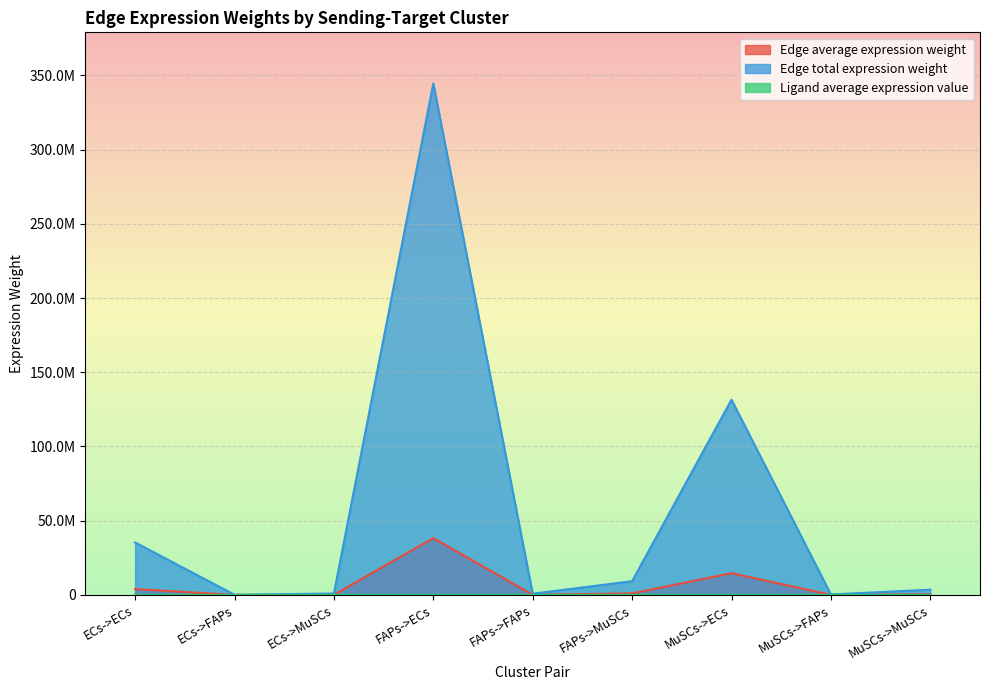

Is the value of Edge total expression weight at FAPs->FAPs greater than the value of Edge average expression weight at ECs->FAPs?

Yes